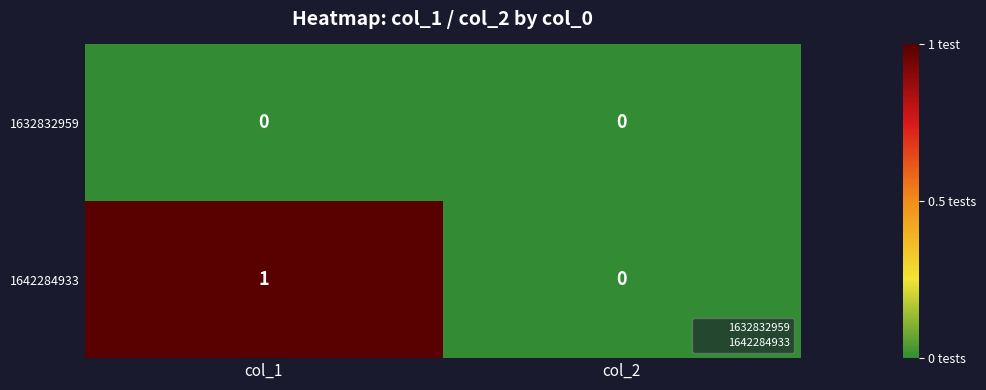

The value of 1642284933 at col_2 is 0. True or false?

True